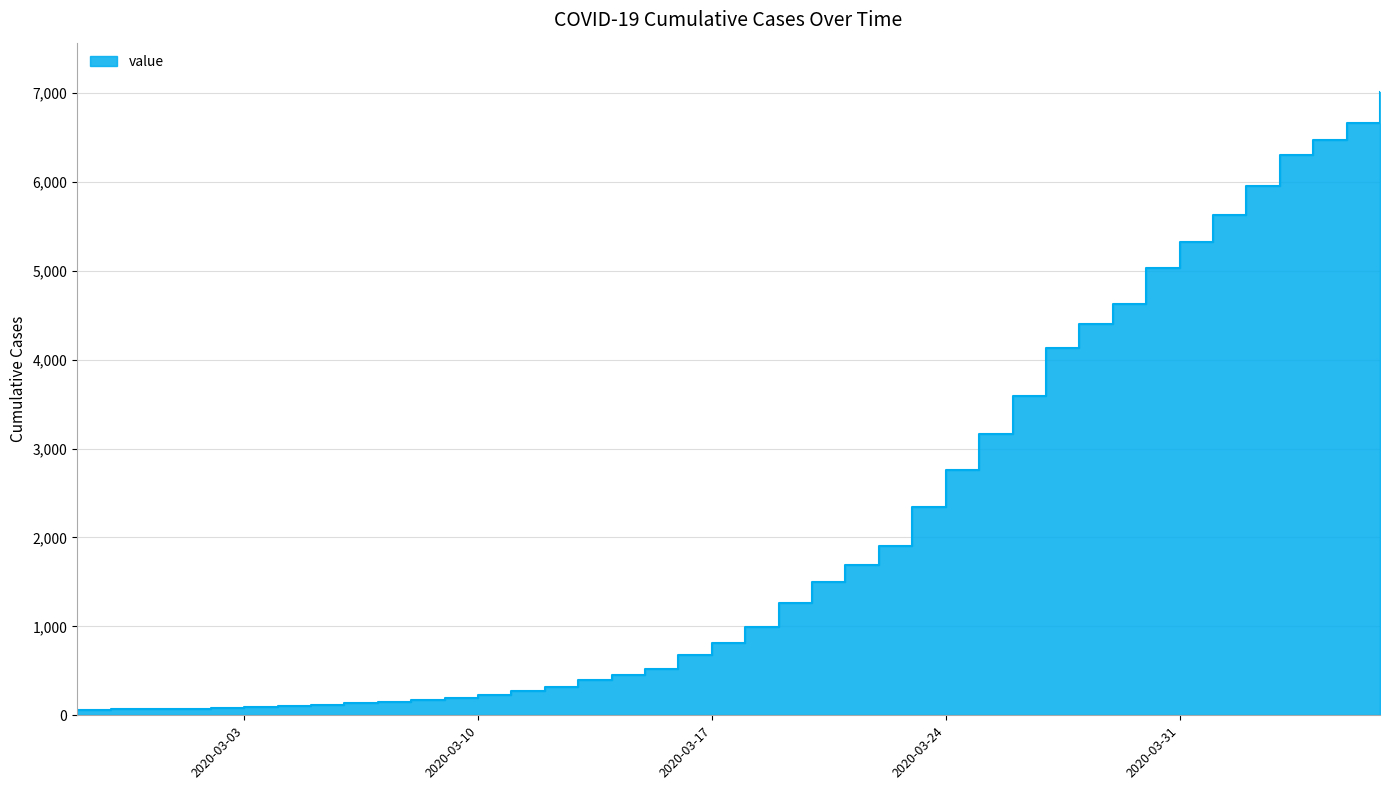

Does the chart have visible grid lines?

Yes